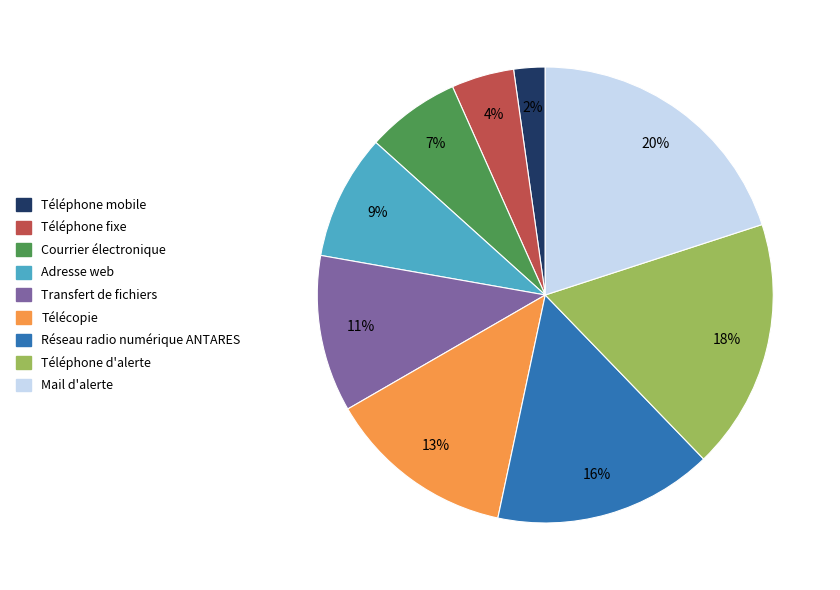

Combined, do Téléphone fixe and Téléphone d'alerte account for over 50%?

No